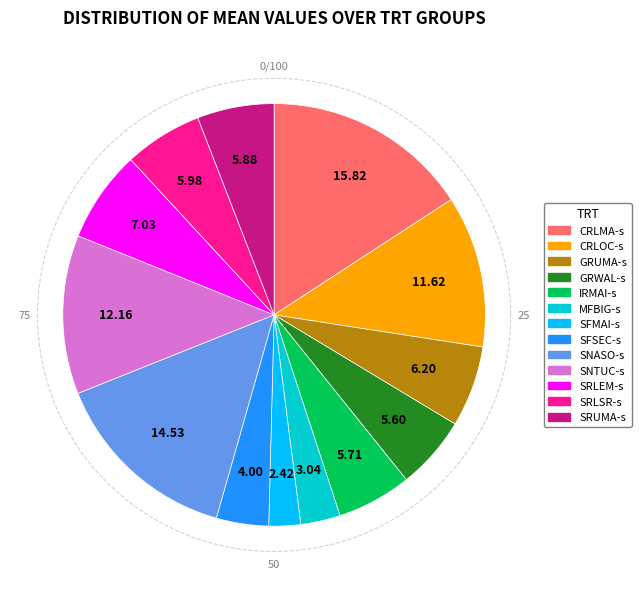

What percentage is the CRLOC-s slice, to the nearest percent?

12%